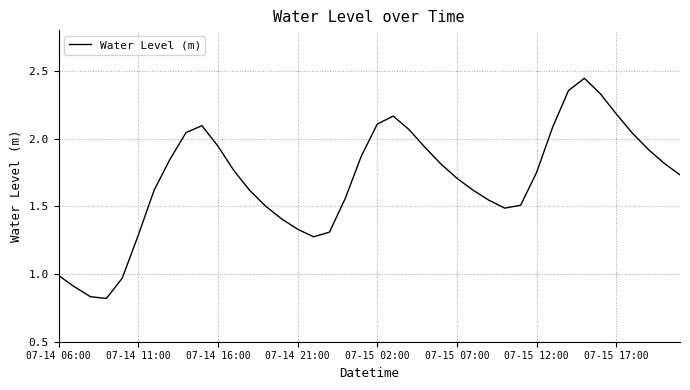

The chart shows a value of 2.5 at 07-15 07:00. True or false?

False